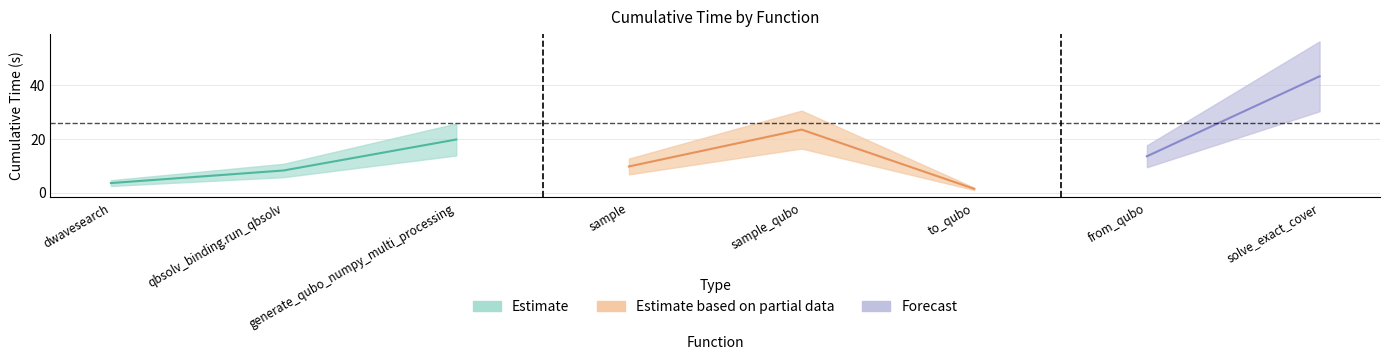

What position from the right is to_qubo?

3